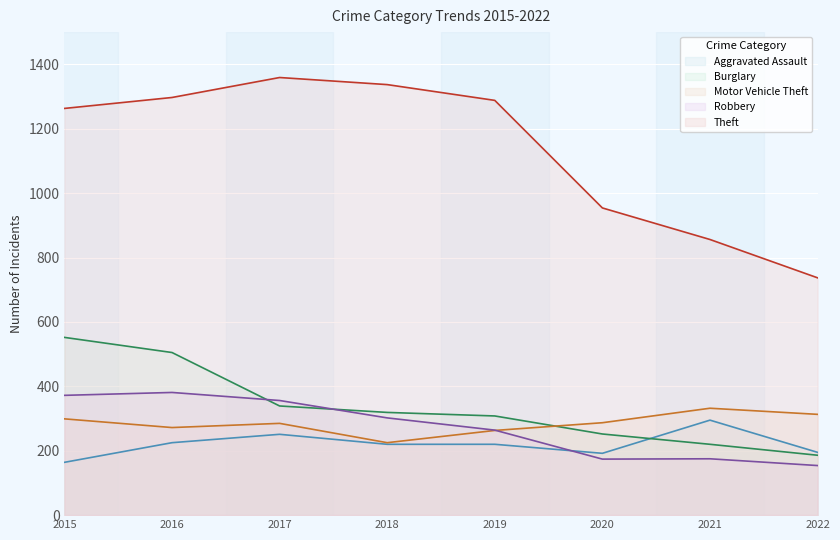

True or false: Theft and Aggravated Assault intersect in this chart.

False